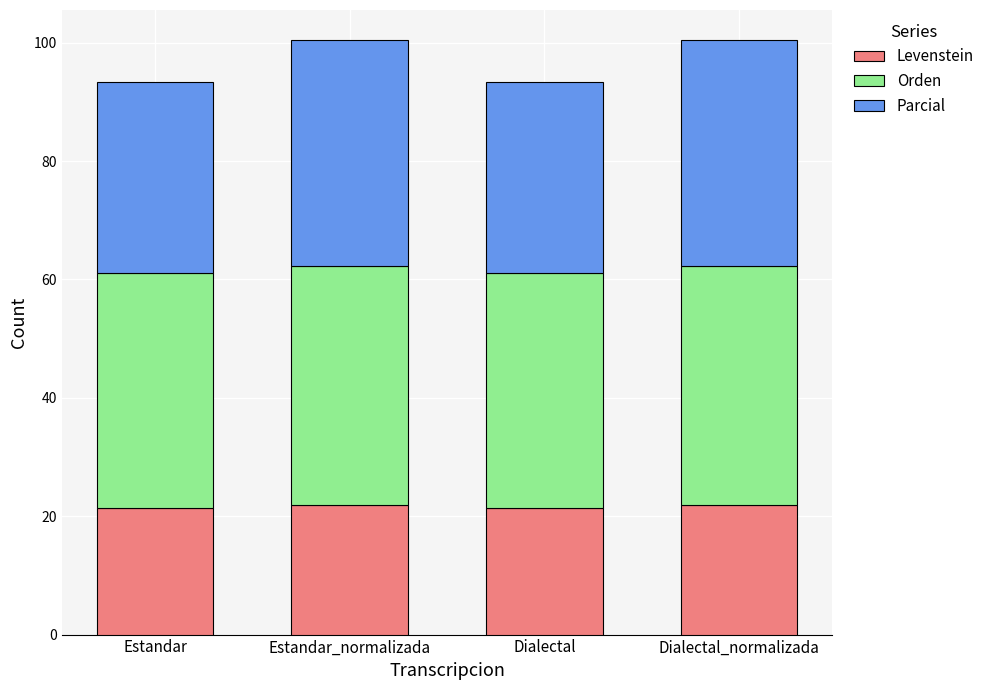

How many bars are there in total?

4